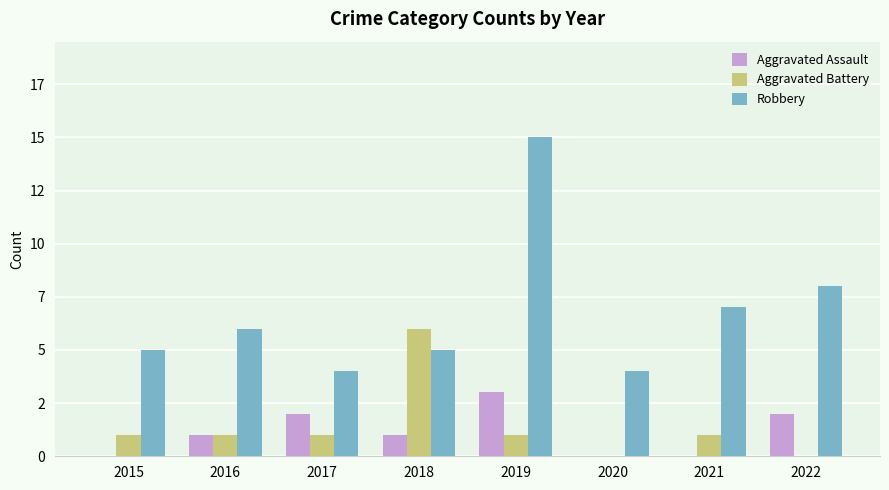

List the labels in order of Aggravated Battery value, largest first.

2018, 2015, 2016, 2017, 2019, 2021, 2020, 2022